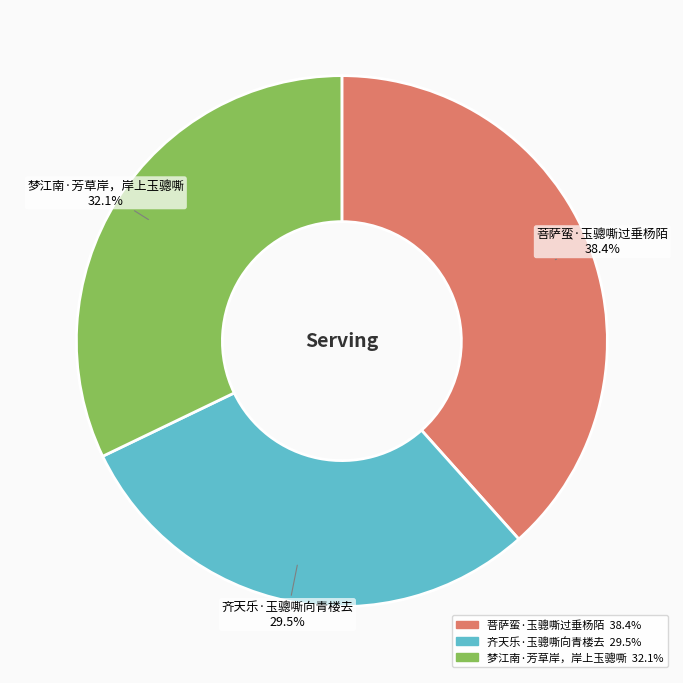

Combined, do 菩萨蛮·玉骢嘶过垂杨陌 and 齐天乐·玉骢嘶向青楼去 account for over 50%?

Yes